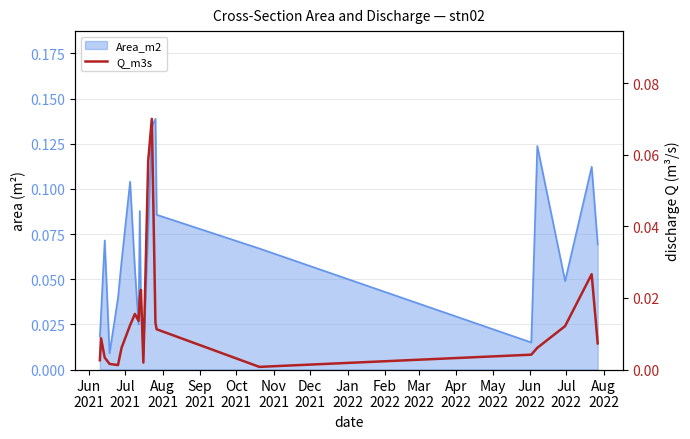

Is it true that the value at Jun
2022 is 0.0?

False